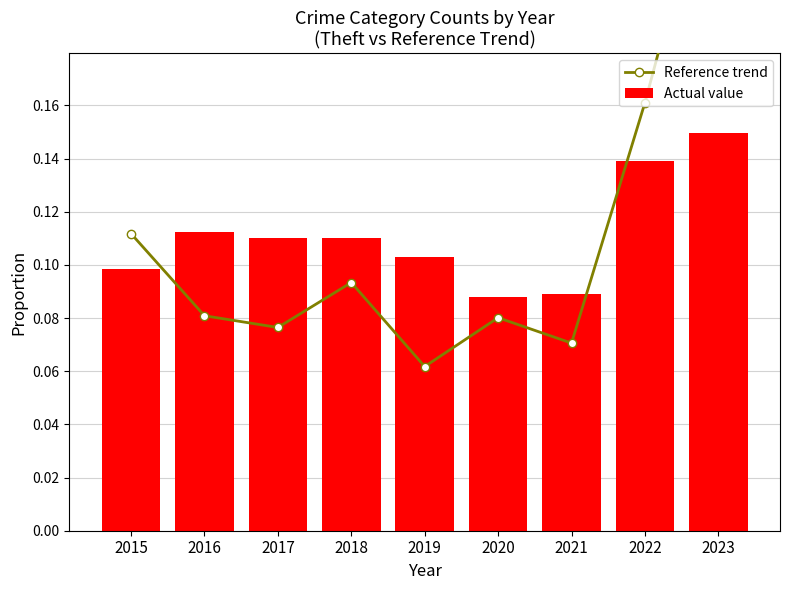

At which label is Actual value closest to 0?

2020